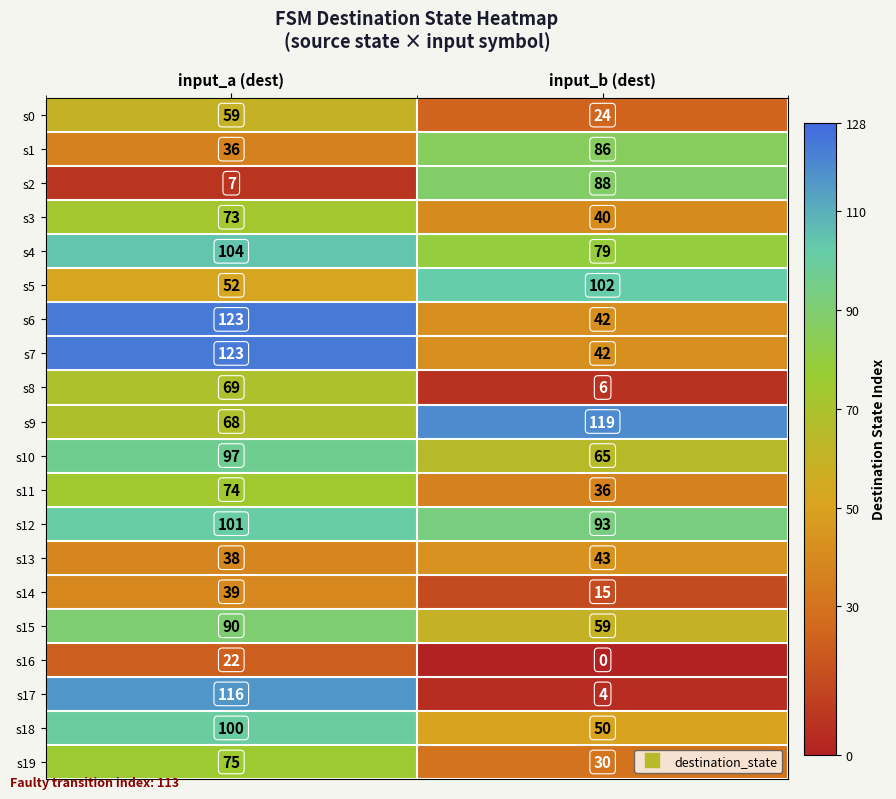

Rank the categories by s6 value from lowest to highest.

input_b (dest), input_a (dest)